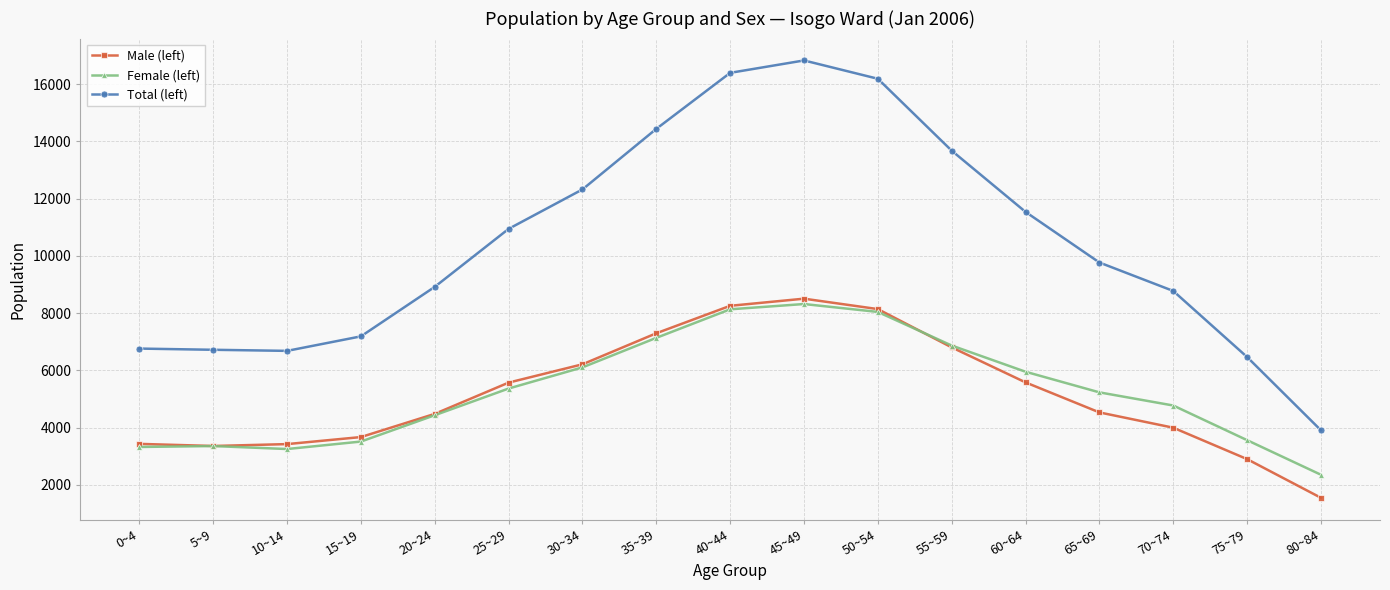

At 45~49, list the series in order from largest to smallest.

Total (left), Male (left), Female (left)